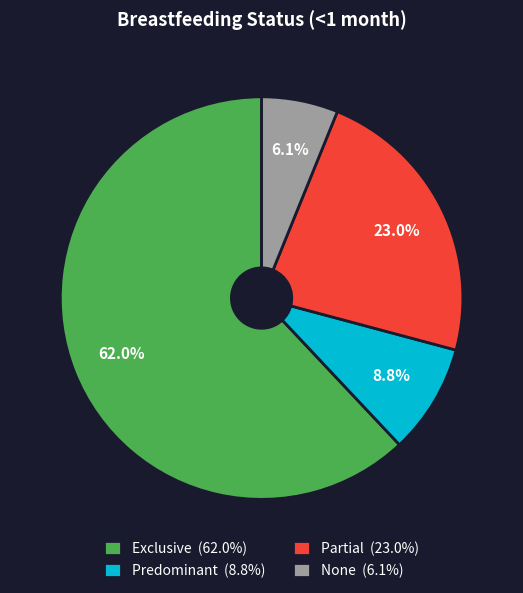

To the nearest percent, what is the difference between the None and Partial slice percentages?

17%